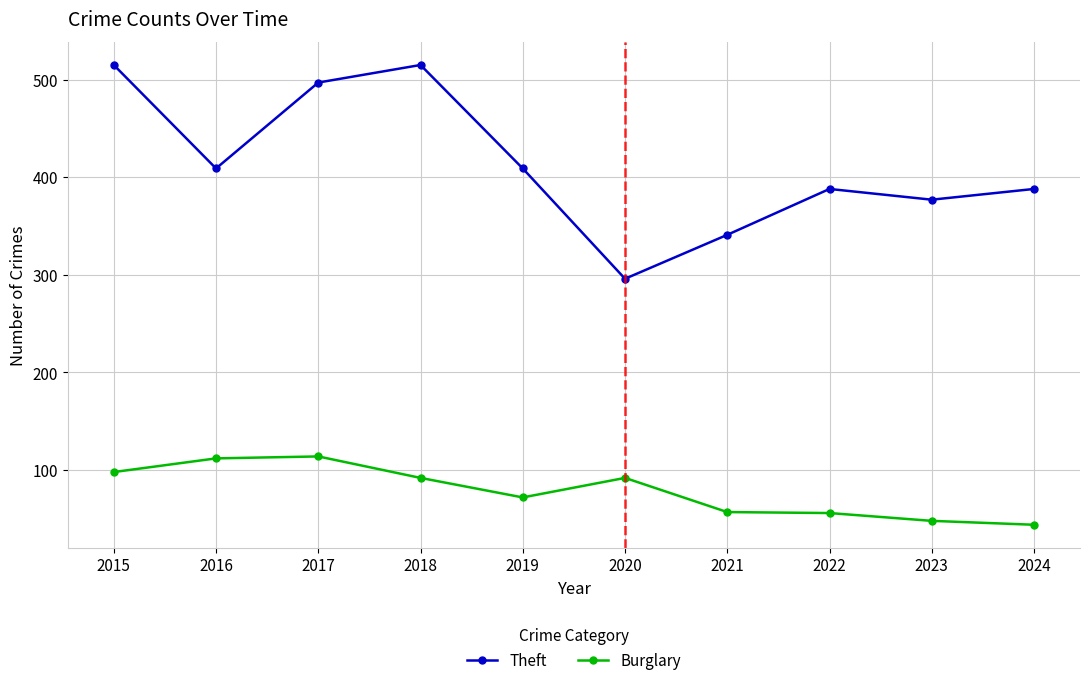

What is the difference between the maximum and minimum values in the Theft series?

219